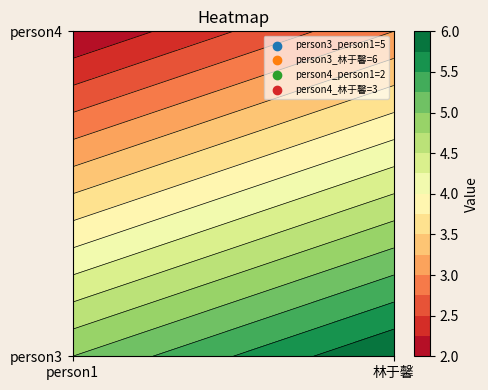

Reading right to left, extract all data points from this chart.

person3: 6	5
person4: 3	2